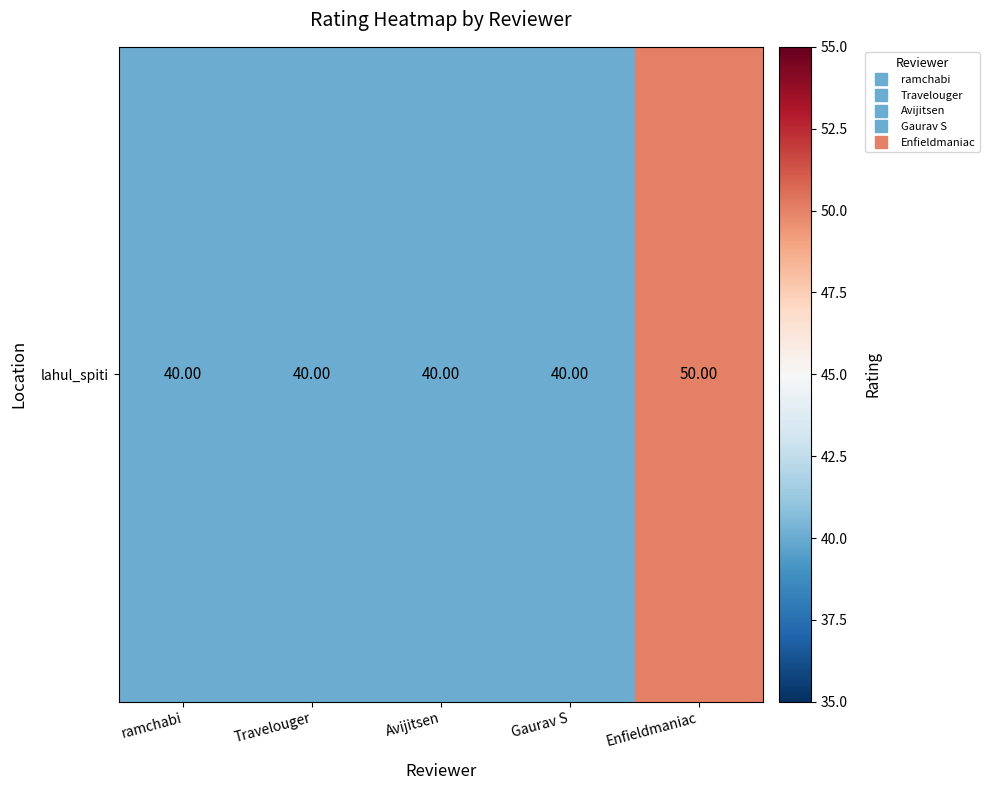

Approximately how many times larger is the value at Enfieldmaniac compared to Travelouger?

1.2